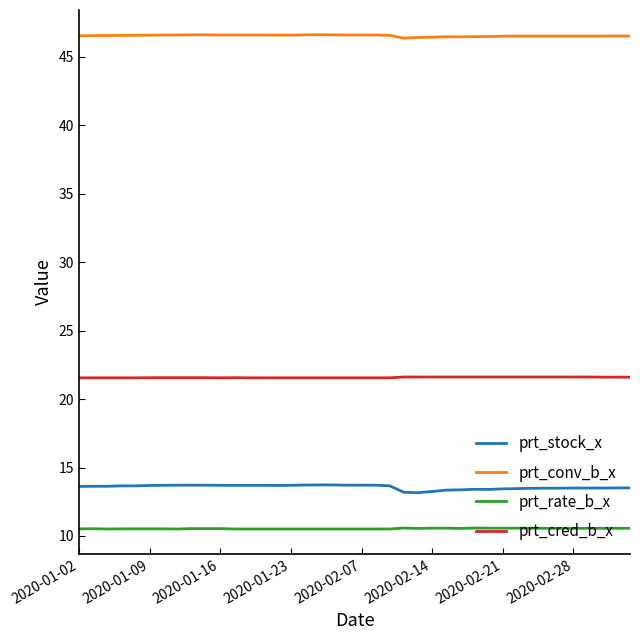

Which series has the largest total across all categories?

prt_conv_b_x